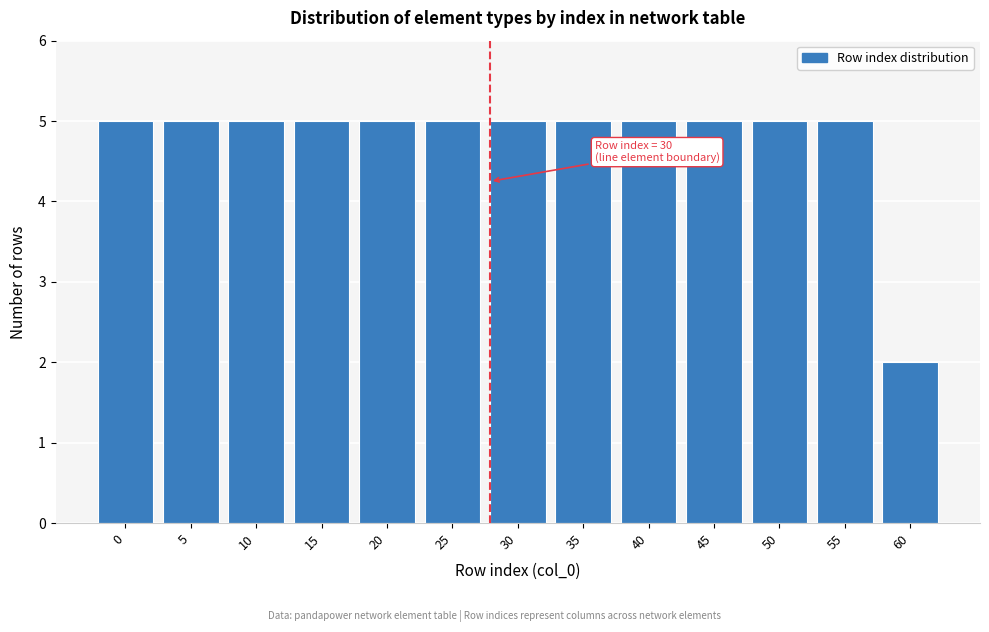

Reading left to right, extract all data points from this chart.

5	5	5	5	5	5	5	5	5	5	5	5	2